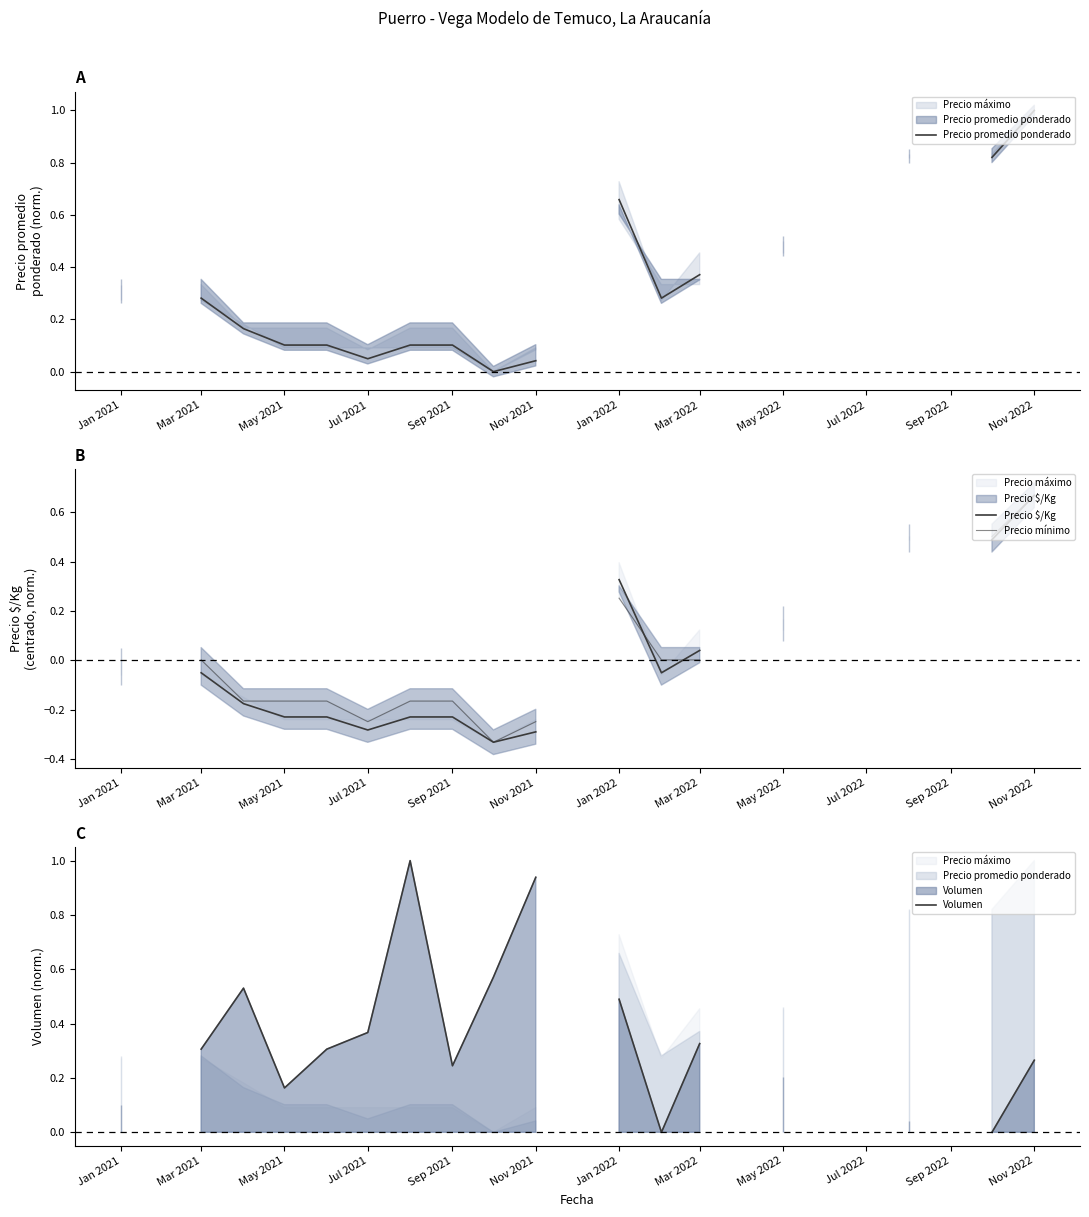

Rank the series at Nov 2021 from highest to lowest value.

Volumen, Precio promedio ponderado, Precio mínimo, Precio $/Kg